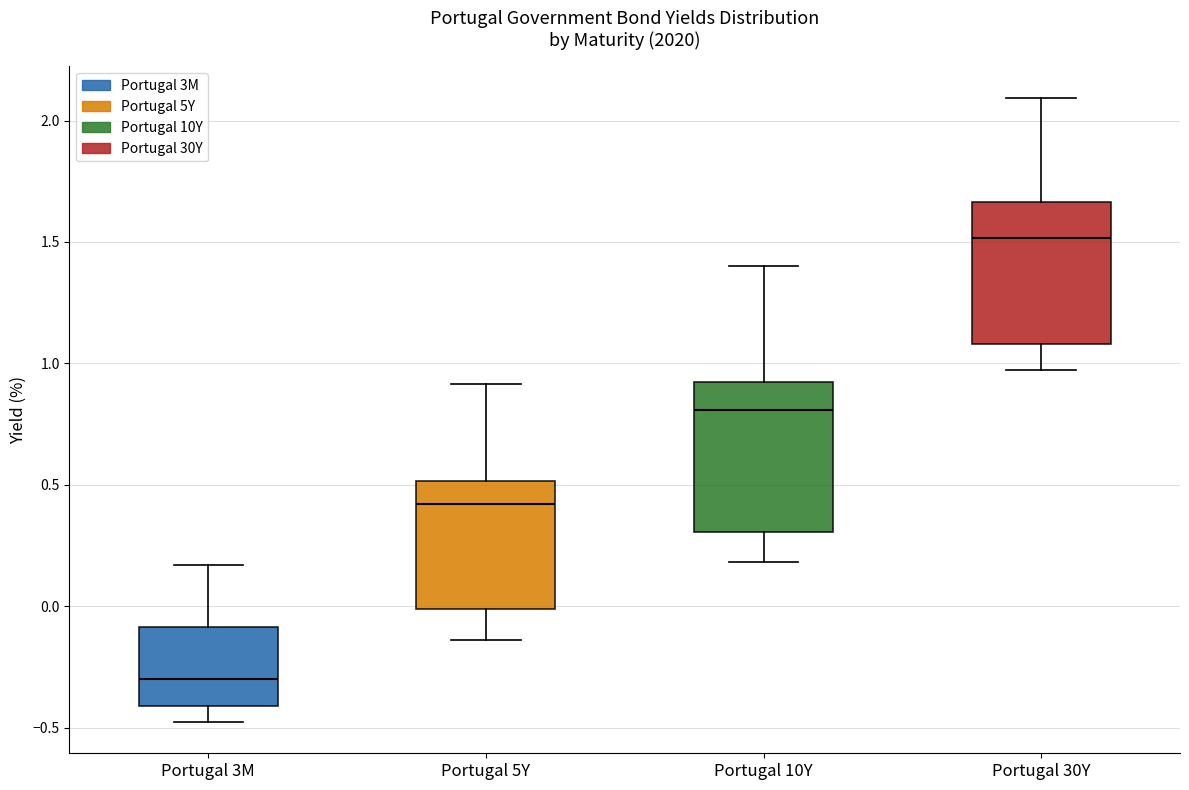

Where does the lower whisker of the box for Portugal 10Y end on the y-axis? The values are not printed on the chart, so give them approximately, as read against the axis.

0.20